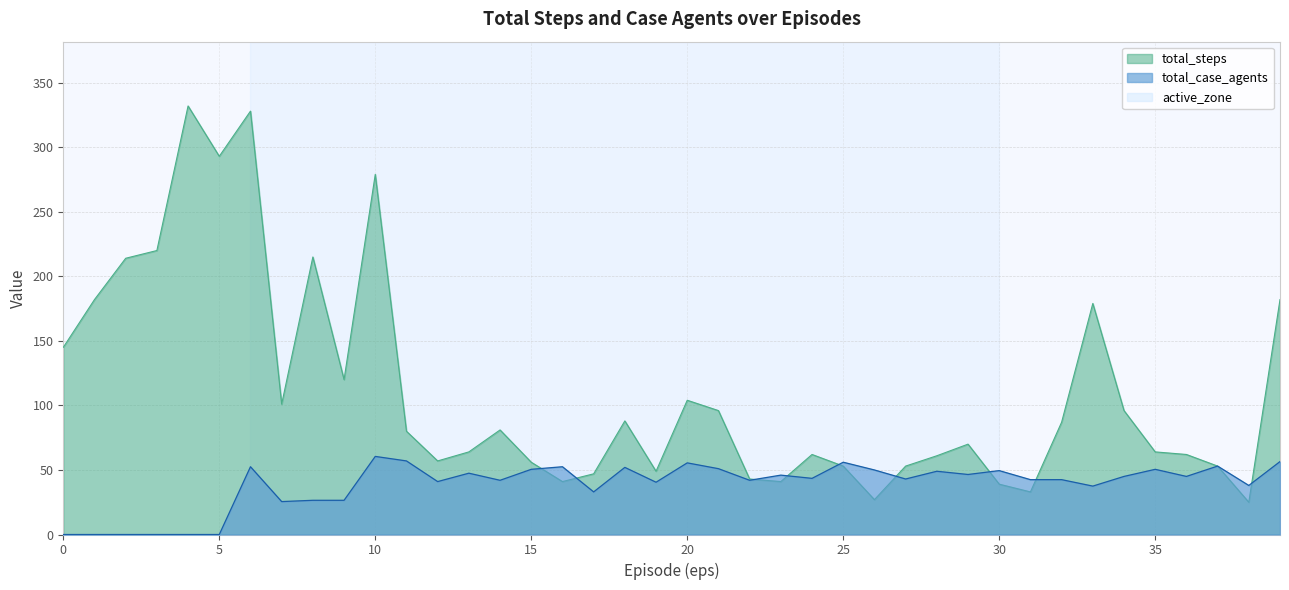

What is the value of the total_steps point at the 26th from the left?

53.0